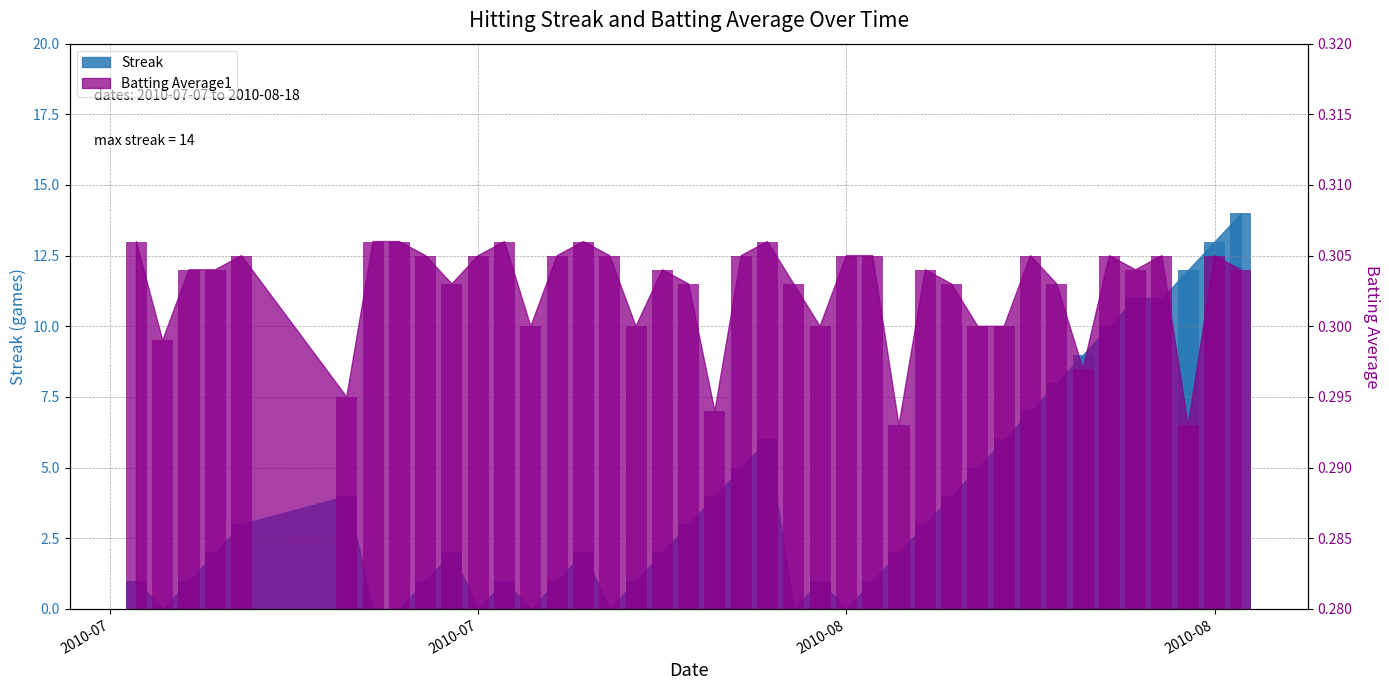

What is the total value across all series at 2010-07-07?

1.0